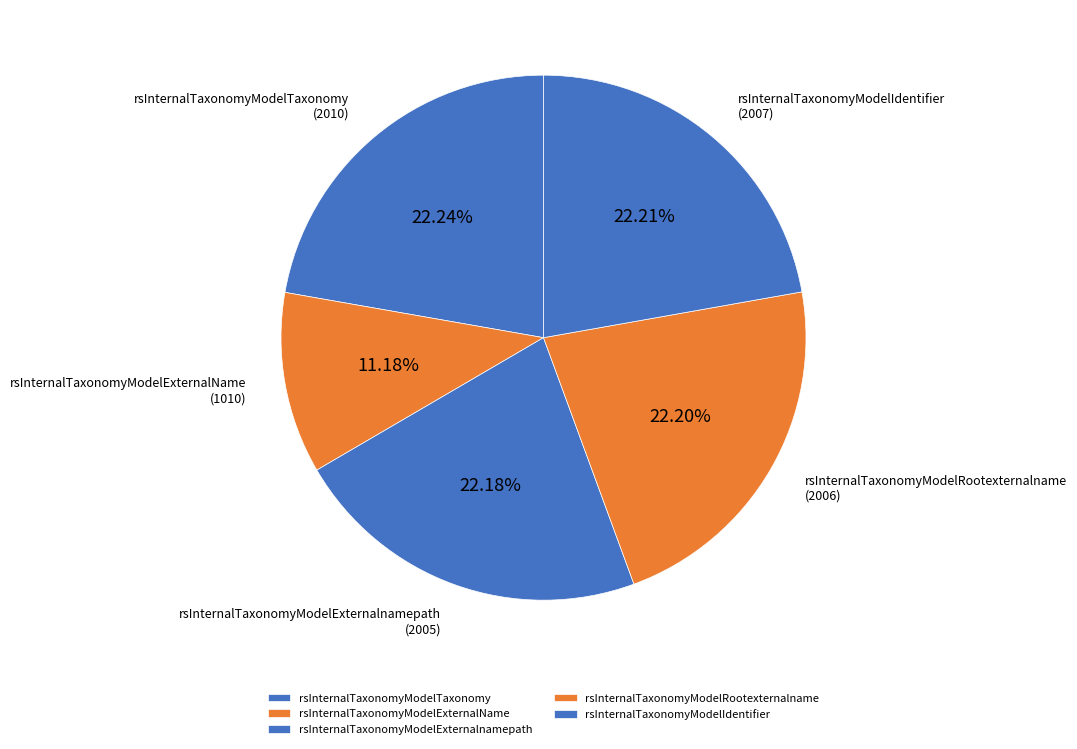

True or false: rsInternalTaxonomyModelIdentifier accounts for 22% of the total.

True